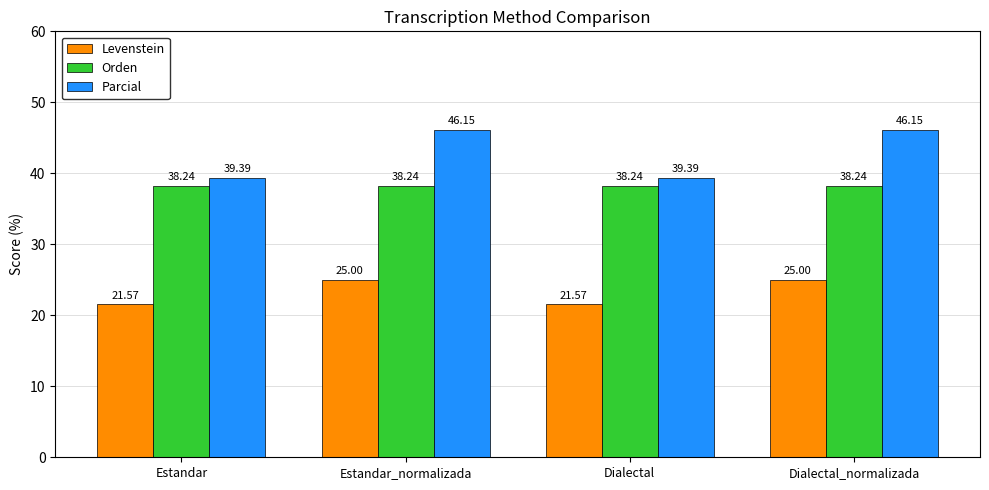

How many bars are there in each group?

3